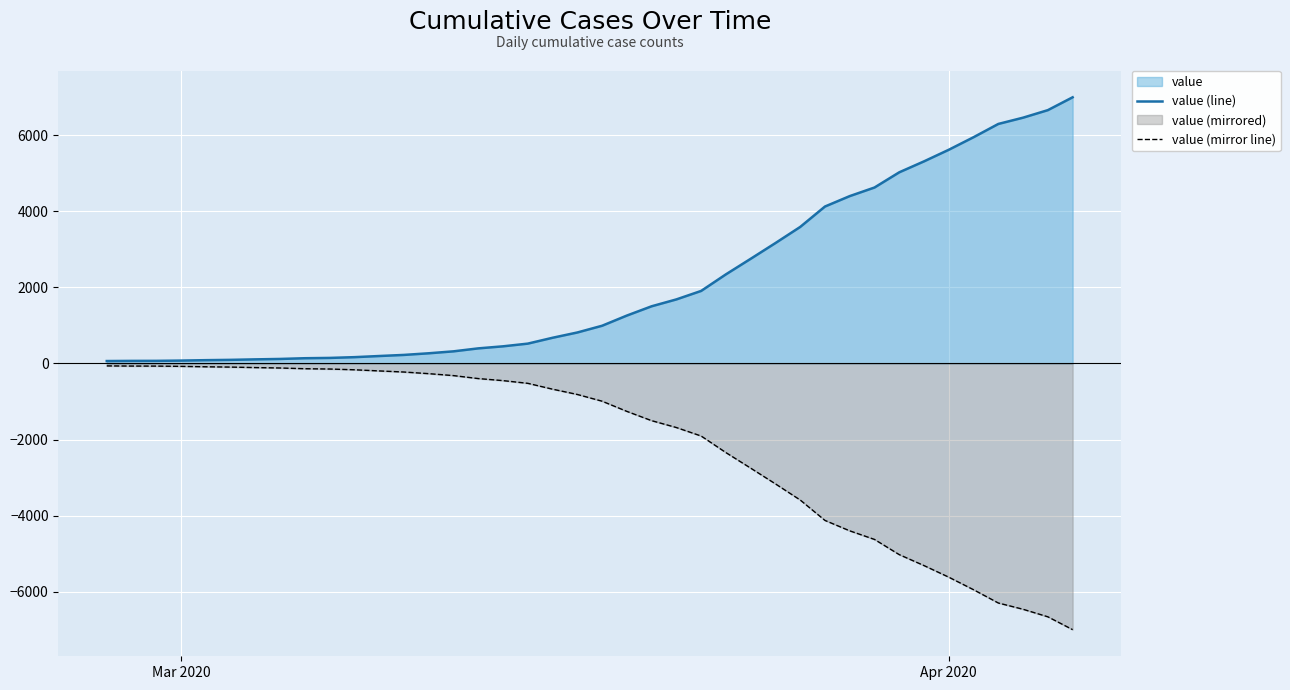

Which series has the largest total across all categories?

value (line)